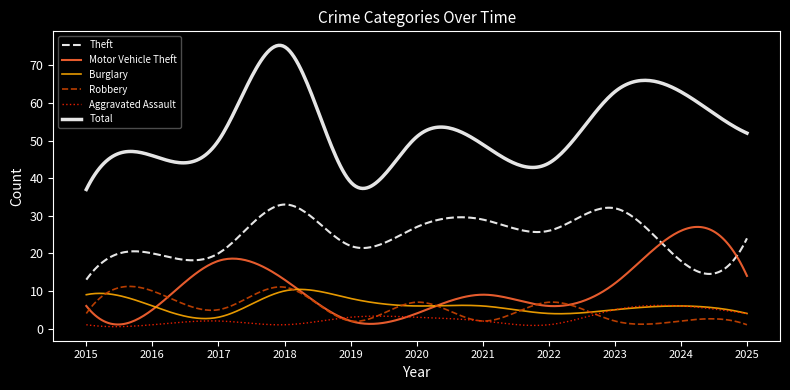

What is the difference between the maximum and second lowest values in the Aggravated Assault series?

5.7